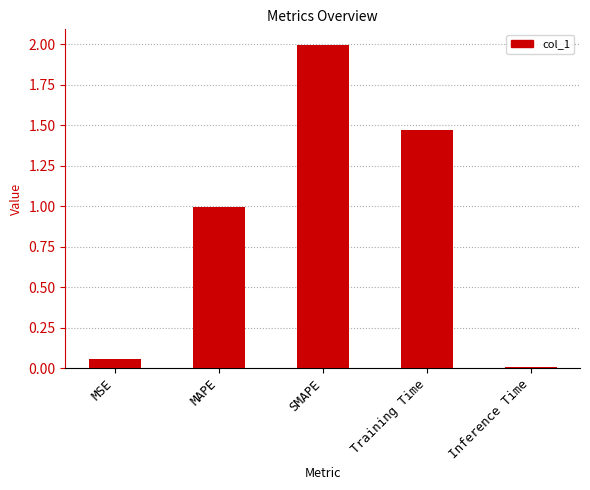

What is the sum of all values?

4.5